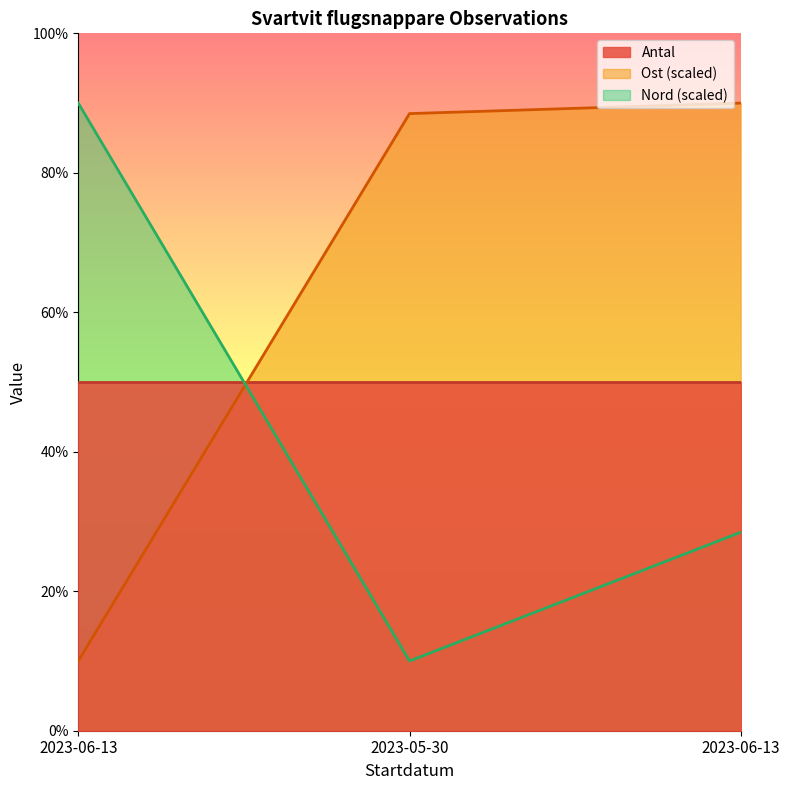

True or false: Nord has a value of 10.0 at 2023-05-30.

True